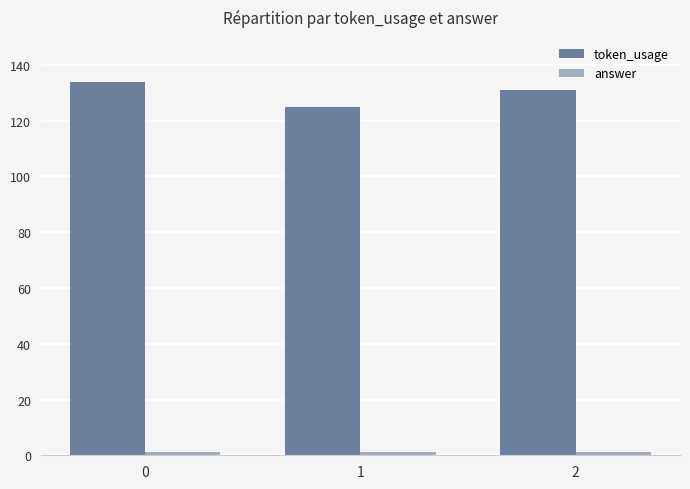

What is the highest value of the token_usage series?

134